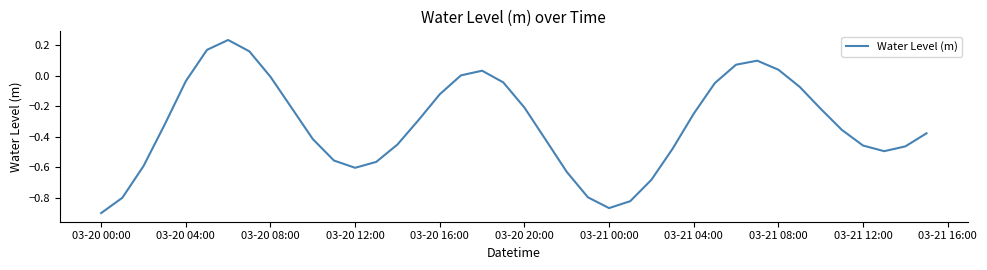

Which label corresponds to the smallest value in the chart?

03-20 00:00